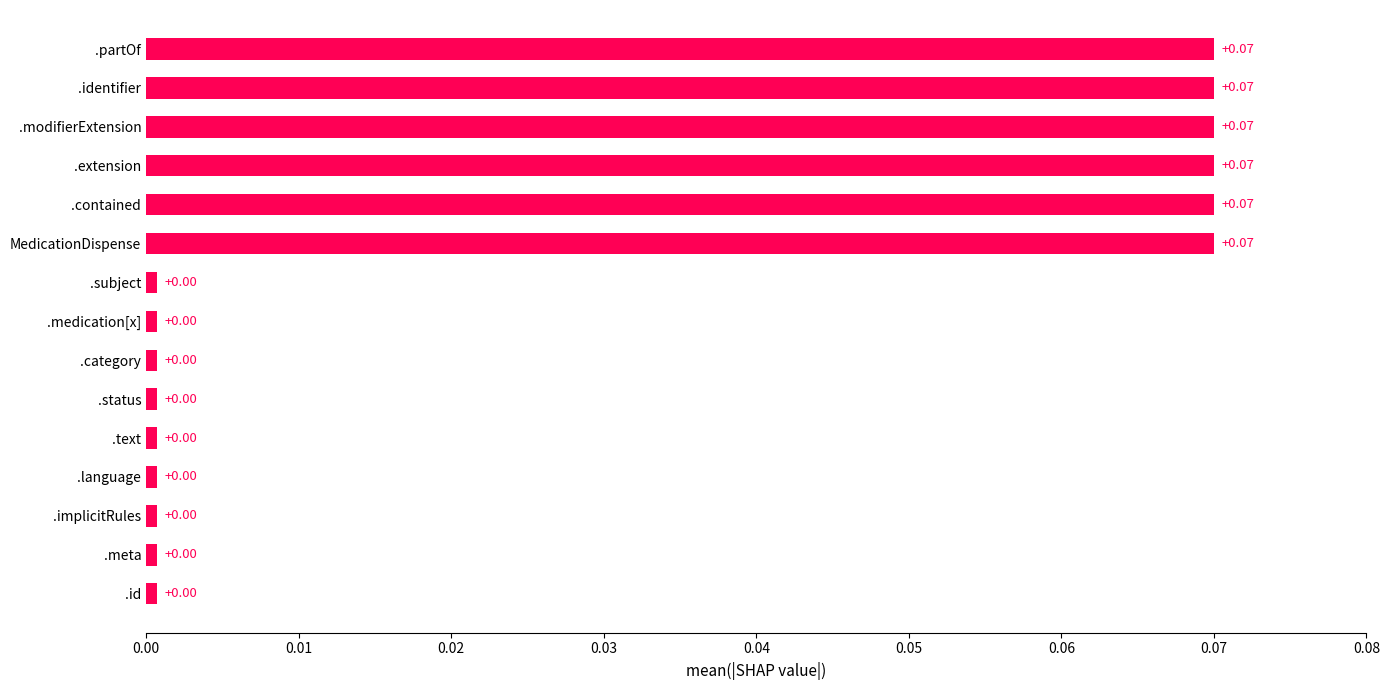

How many bars are there in total?

15